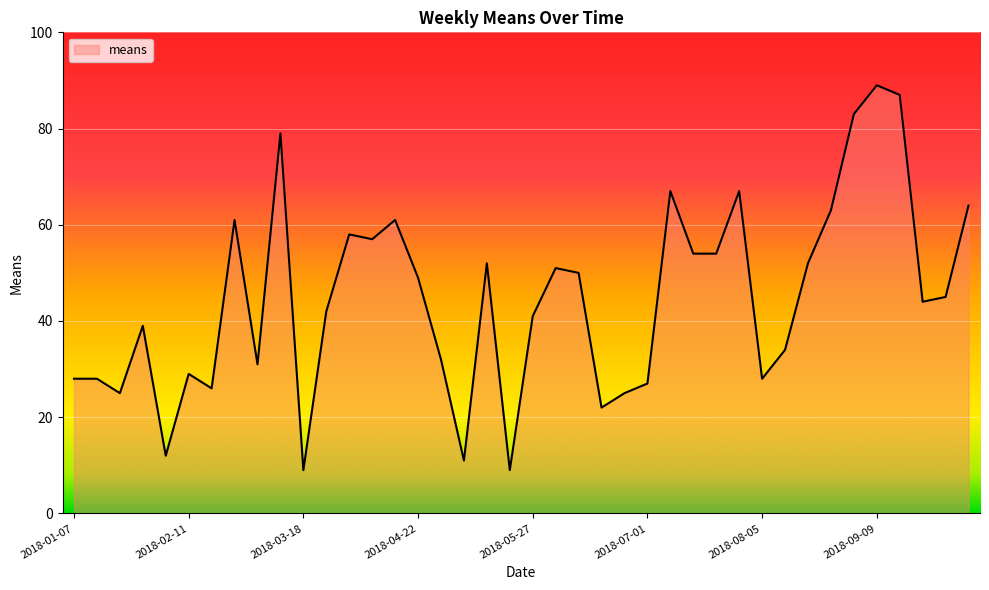

What is the greatest value displayed?

89